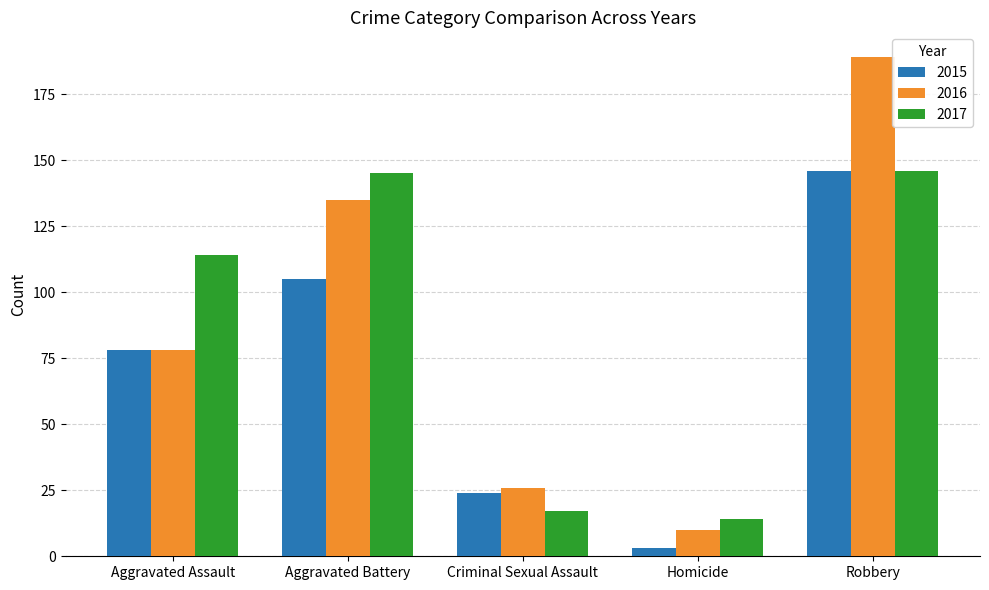

What is the smallest value displayed?

3